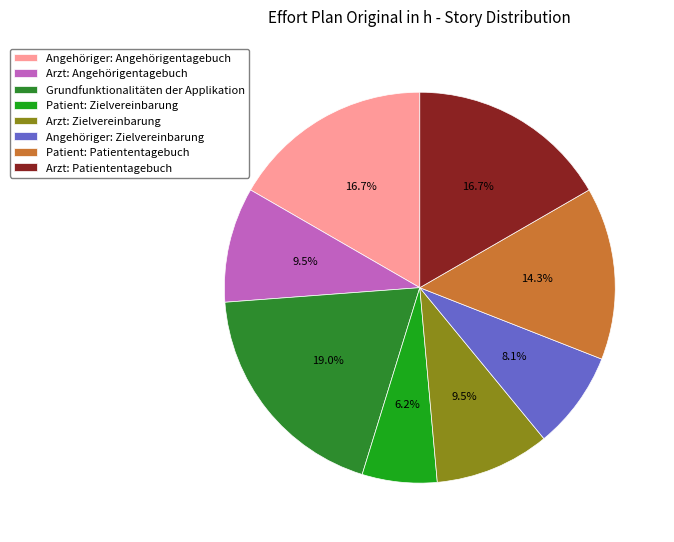

What percentage do Arzt: Angehörigentagebuch and Arzt: Zielvereinbarung together represent?

19.0%